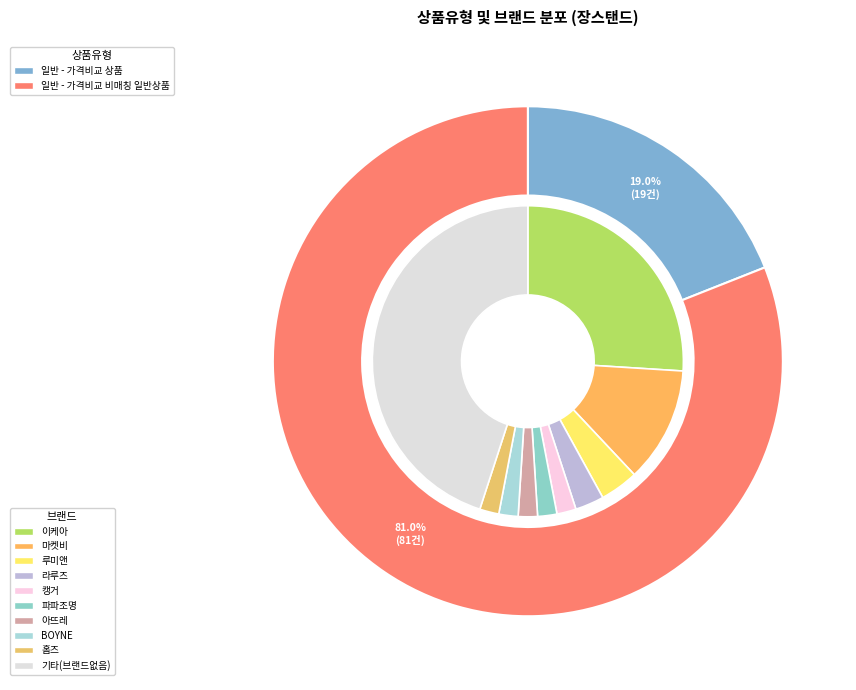

To the nearest percent, what is the difference between the 일반 - 가격비교 비매칭 일반상품 and 일반 - 가격비교 상품 slice percentages?

62%